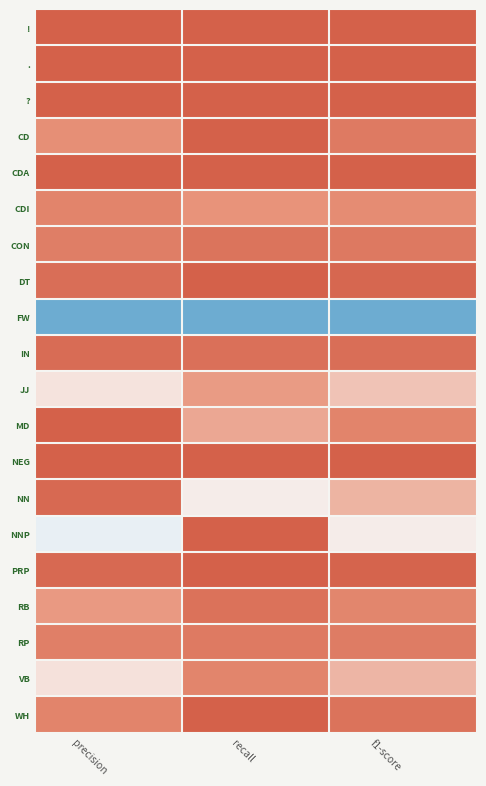

At which category does the chart reach its peak across all series?

precision